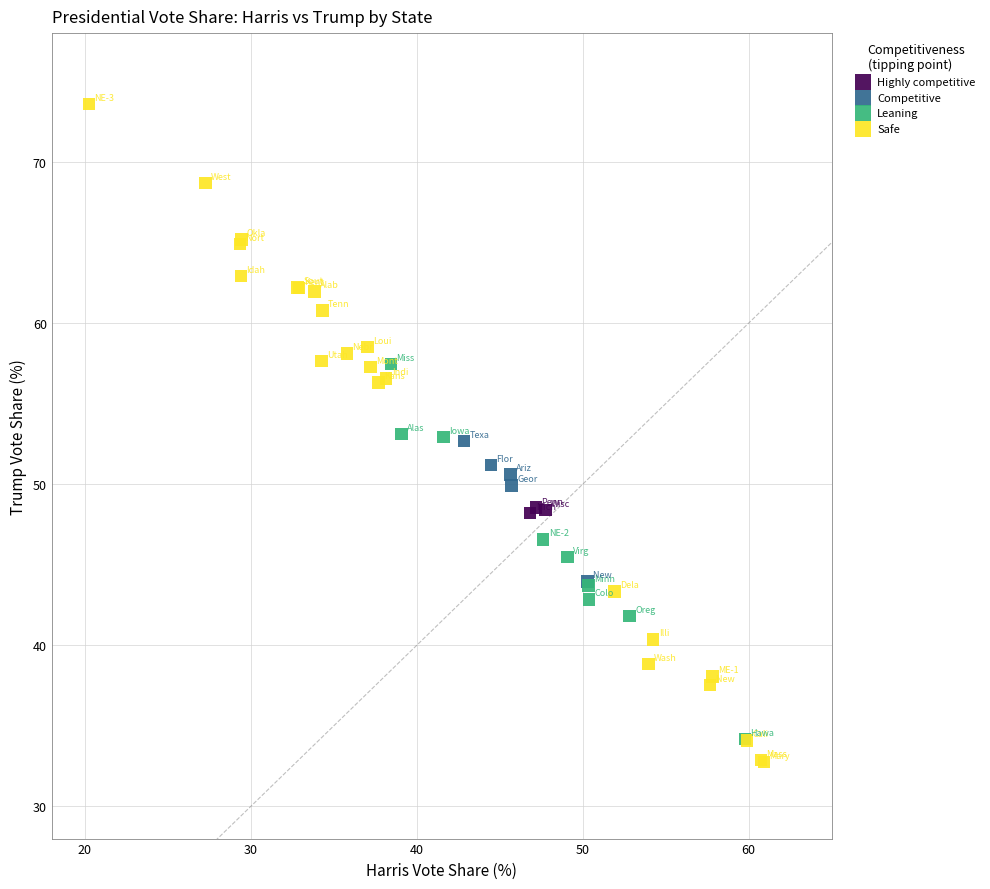

Which series reaches the maximum Y coordinate?

Safe